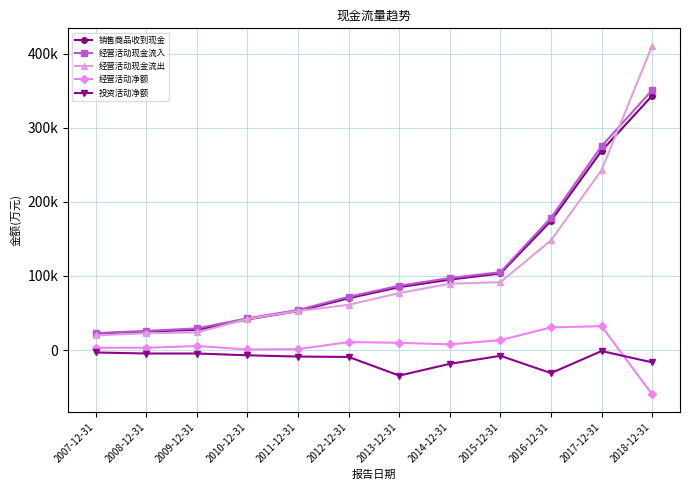

Which series changed the most between 2010-12-31 and 2016-12-31?

经营活动现金流入